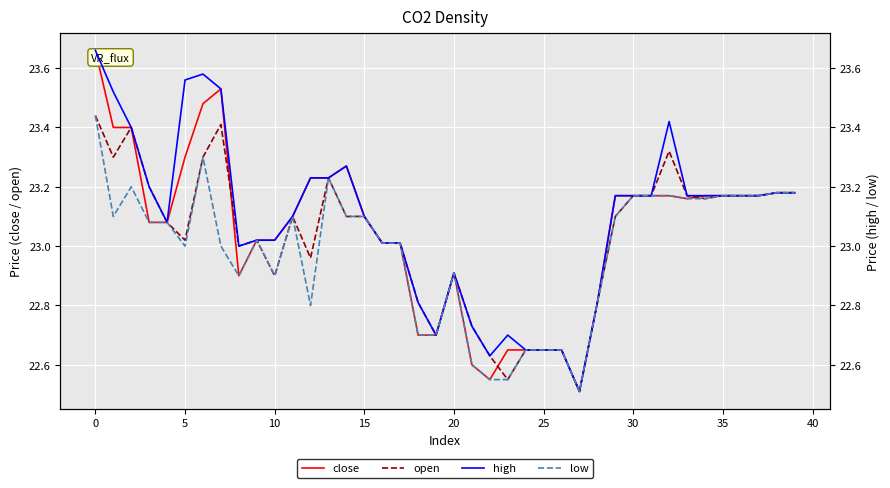

Which label corresponds to the smallest value in the chart?

27